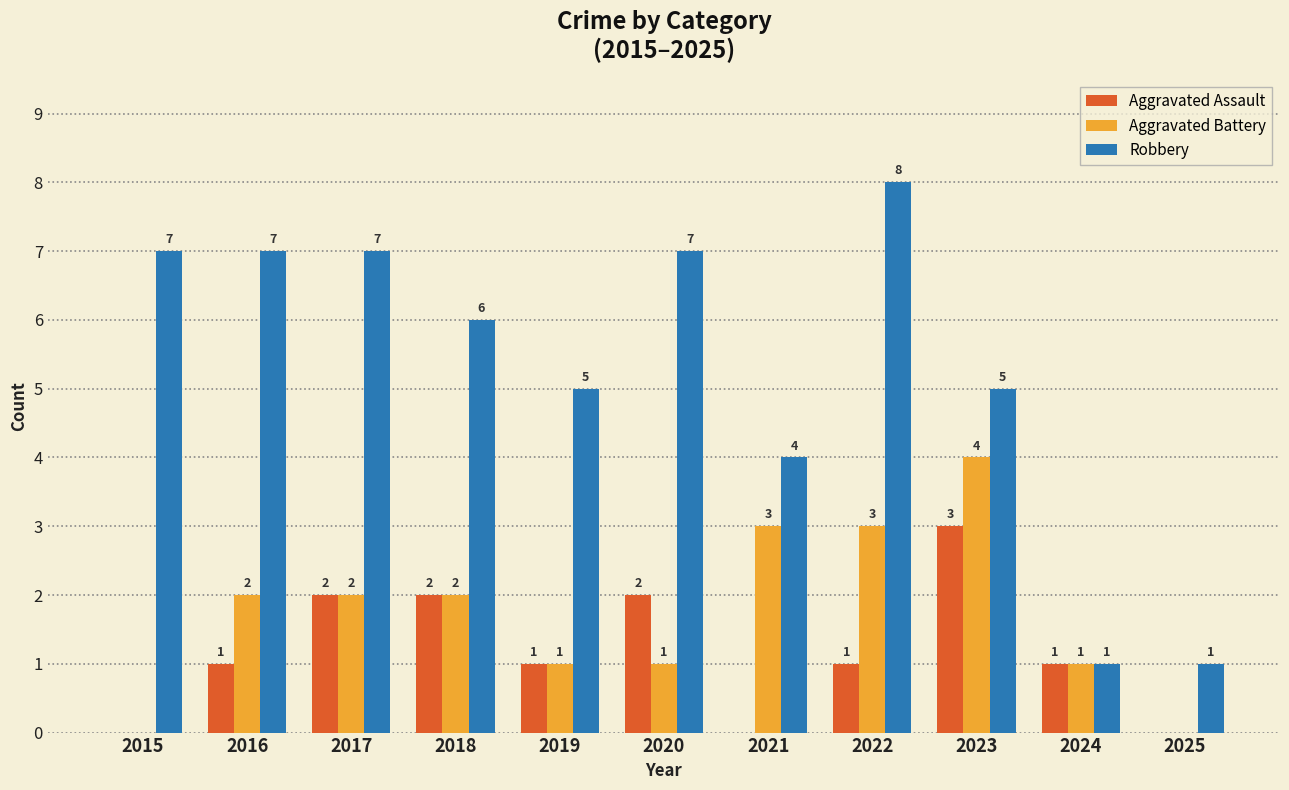

Where is Robbery nearest to the value 4?

2021